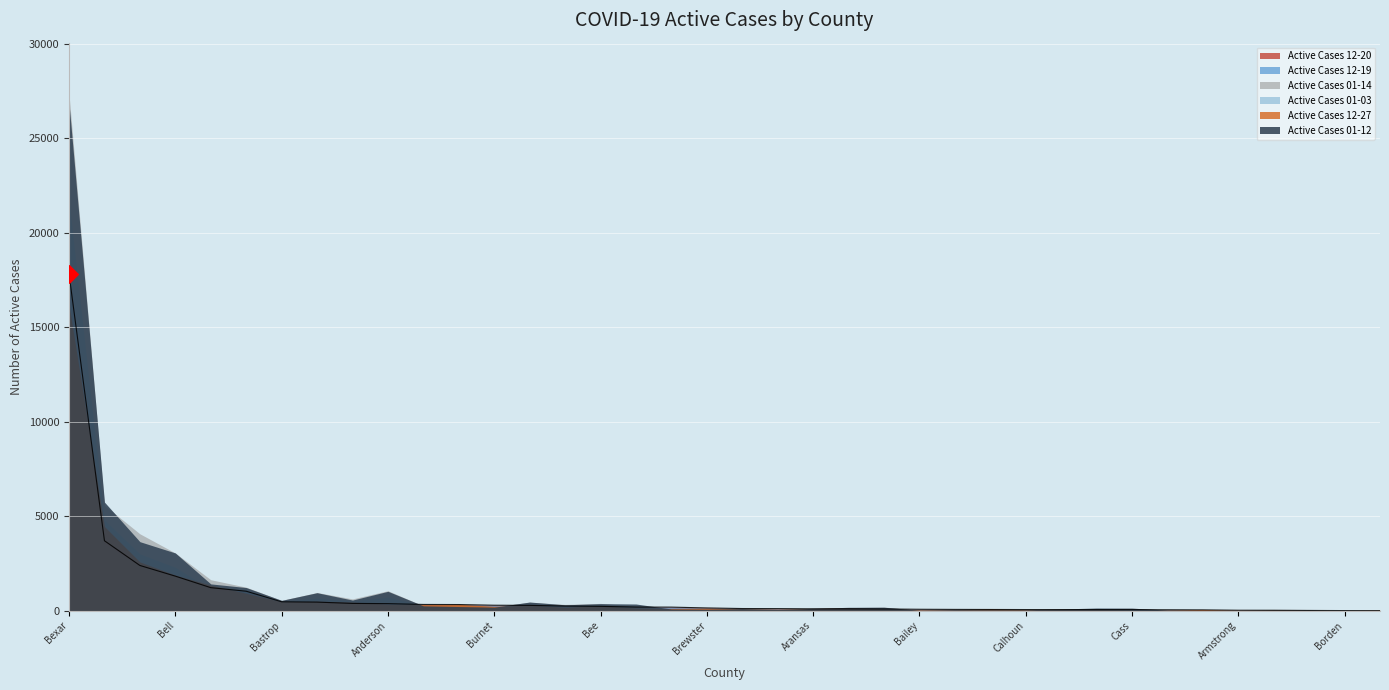

What are all the series names shown in the legend?

Active Cases 12-20, Active Cases 12-19, Active Cases 01-14, Active Cases 01-12, Active Cases 12-27, Active Cases 01-03